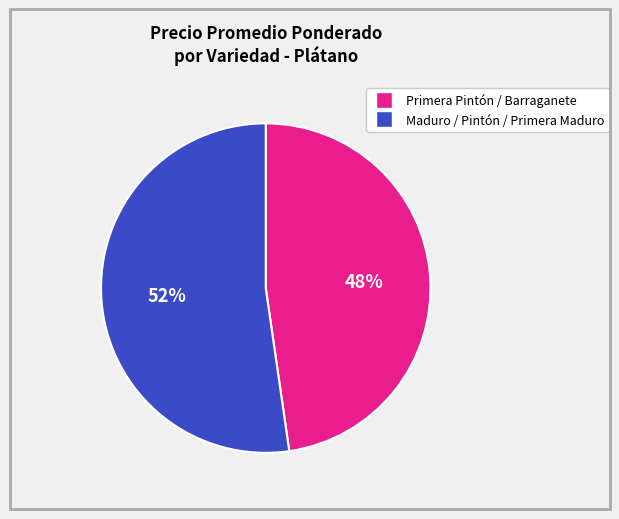

To the nearest percent, what is the average slice percentage?

50%